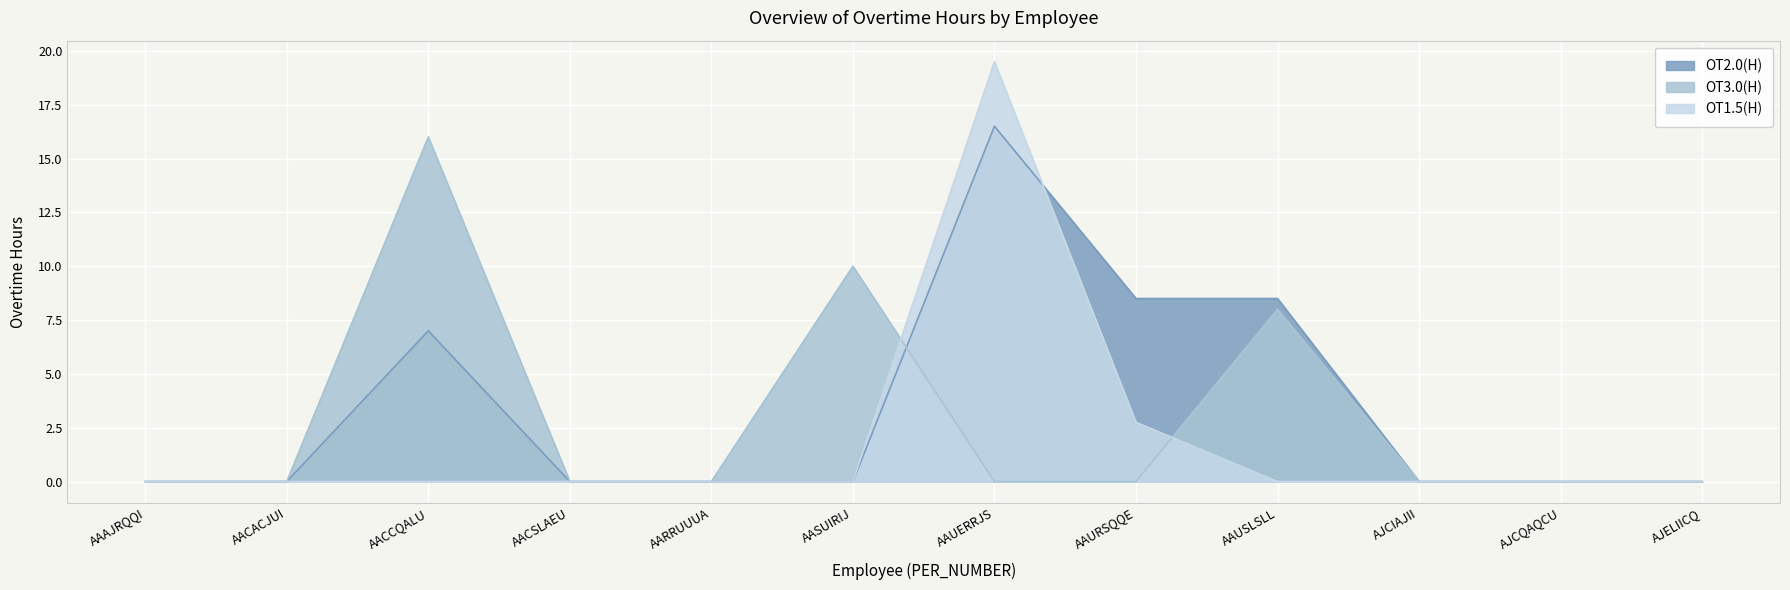

List the series in order of their peak value, highest first.

OT1.5(H), OT2.0(H), OT3.0(H)